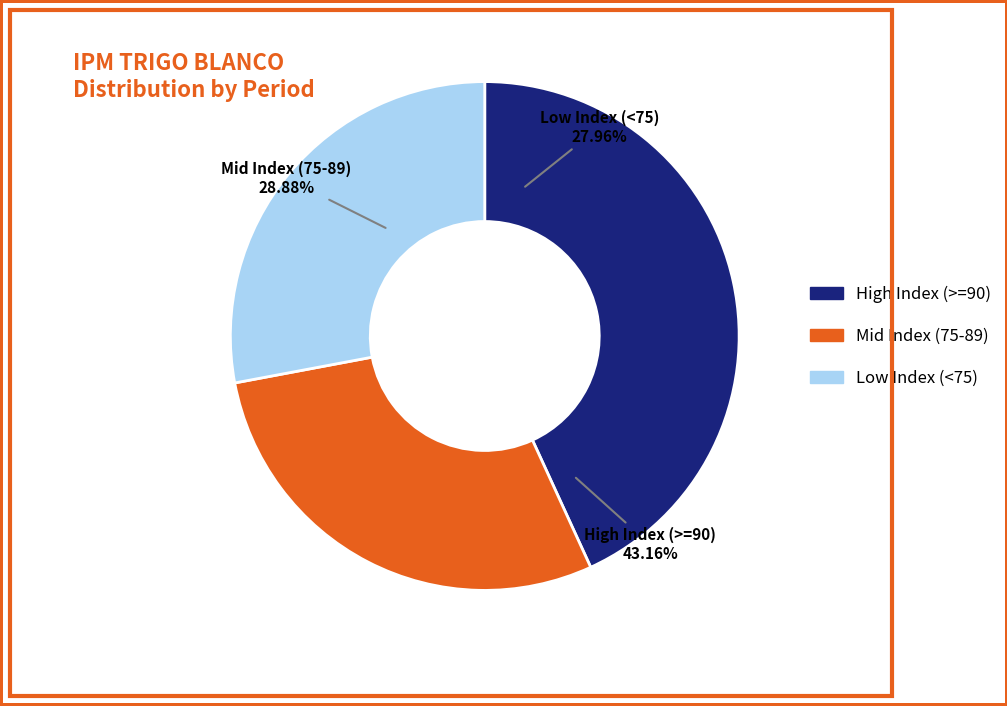

Does 01-10-2009 account for over 50% of the chart?

No